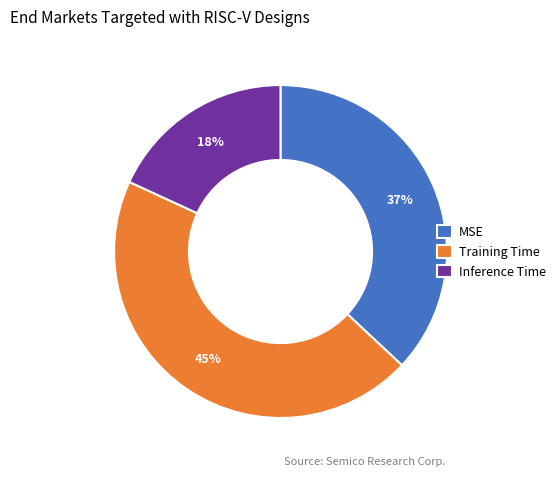

Which slice is the largest?

Training Time